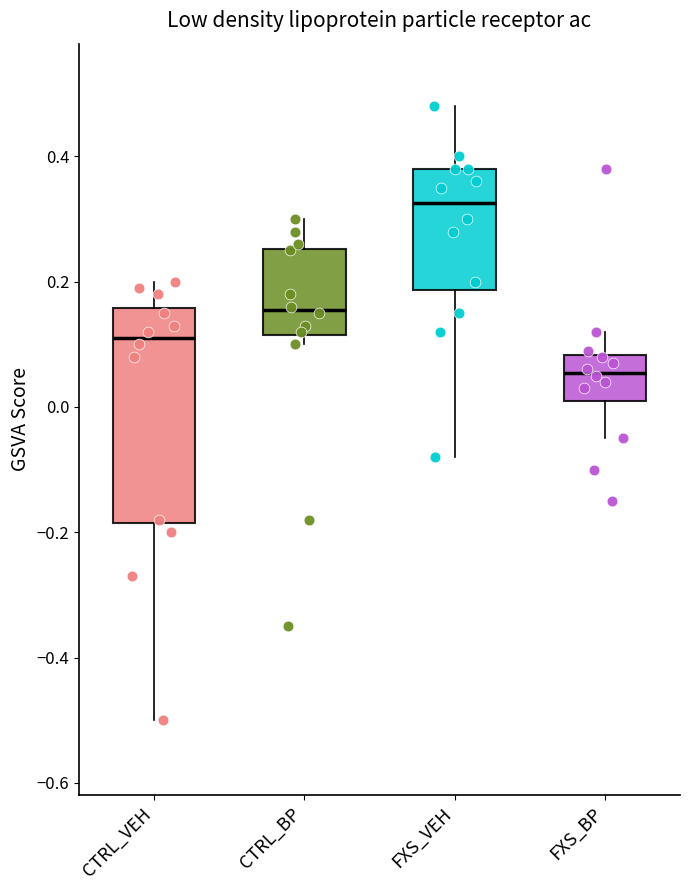

Which box's median line is the lowest?

FXS_BP